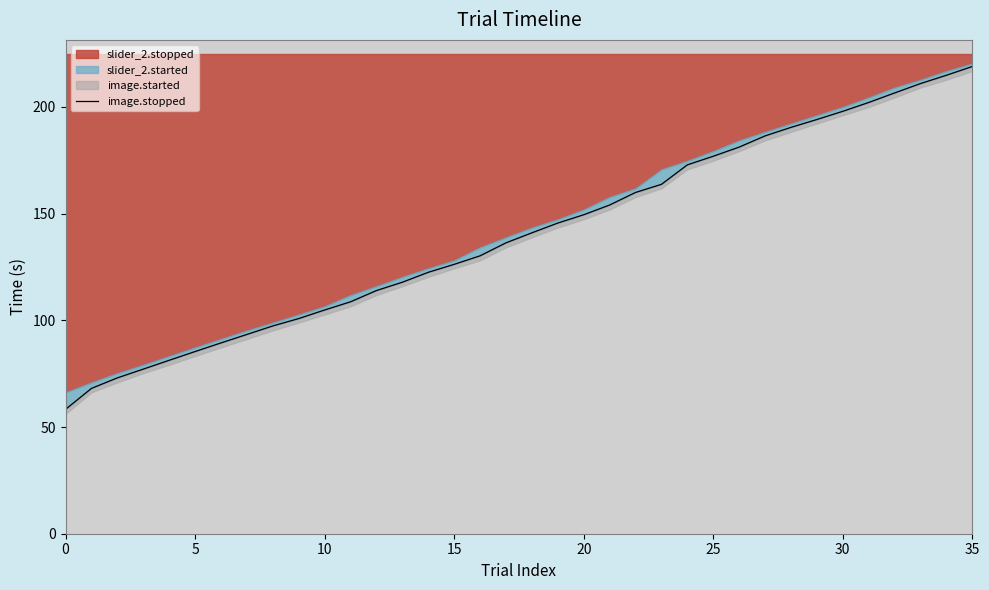

What is the lowest value of the image.stopped series?

58.3